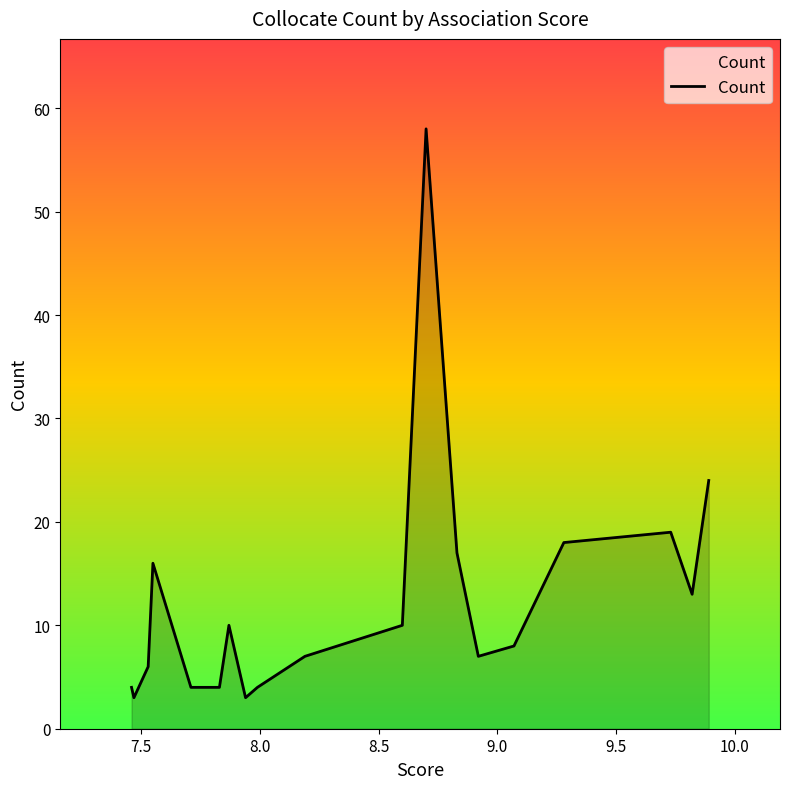

What is the difference between the maximum and minimum values?

55